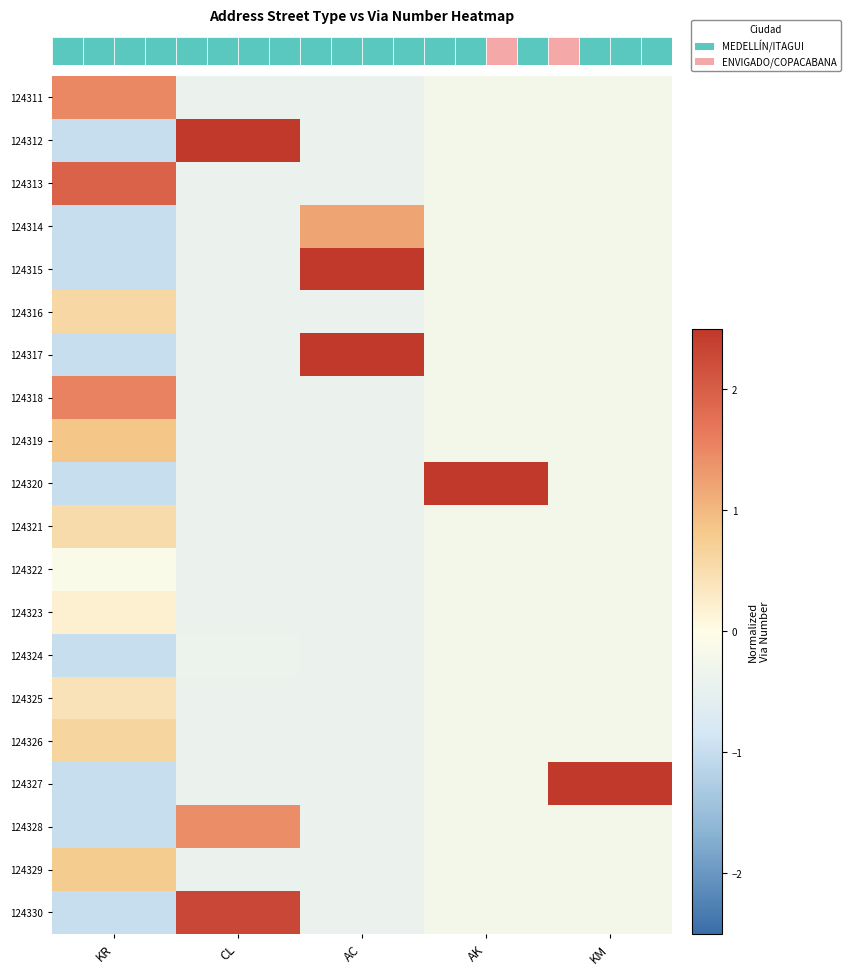

How many values in 124318 are above zero?

1